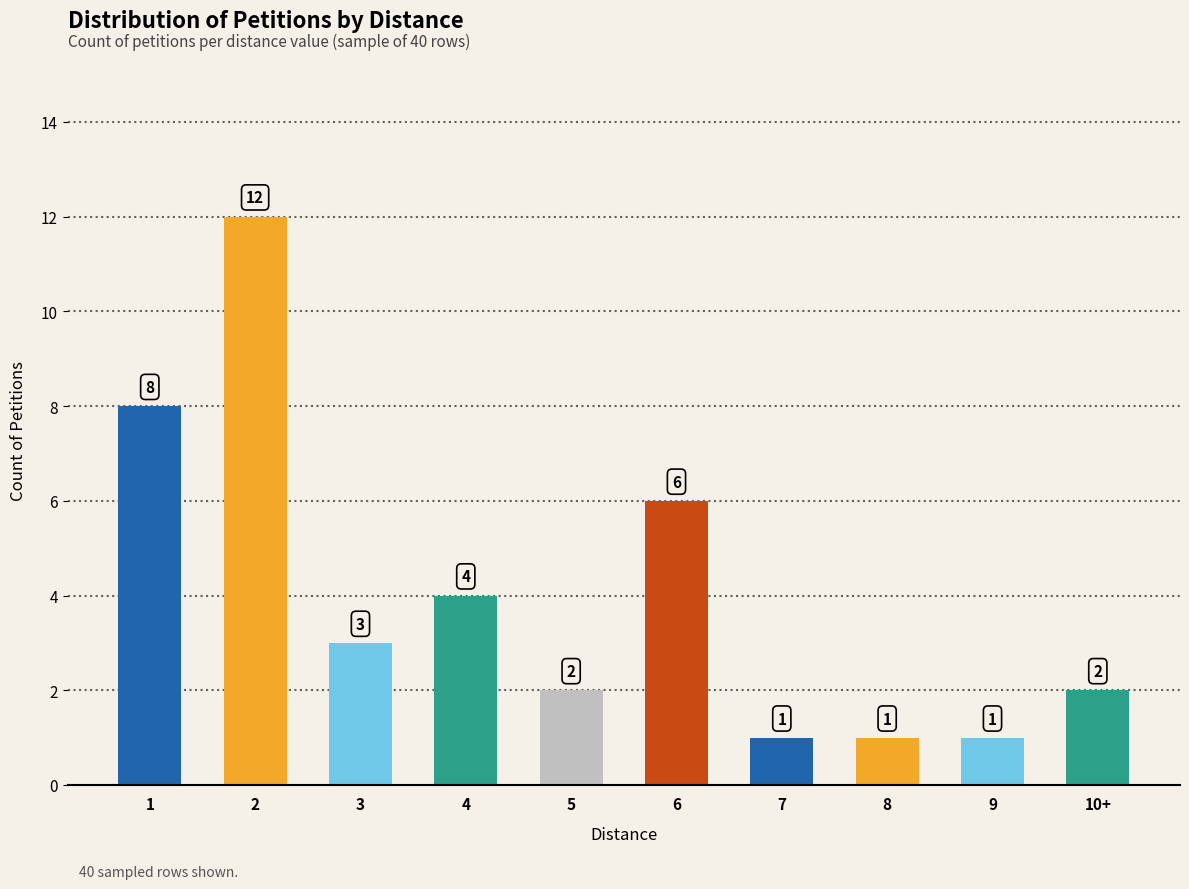

What is the minimum value shown in the chart?

1